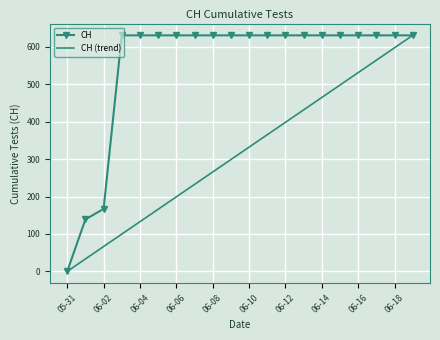

Reading left to right, extract all data points from this chart.

CH: 0.0	139.0	167.0	631.0	631.0	631.0	631.0	631.0	631.0	631.0	631.0	631.0	631.0	631.0	631.0	631.0	631.0	631.0	631.0	631.0
CH (trend): 0.0	33.2	66.4	99.6	132.8	166.1	199.3	232.5	265.7	298.9	332.1	365.3	398.5	431.7	464.9	498.2	531.4	564.6	597.8	631.0